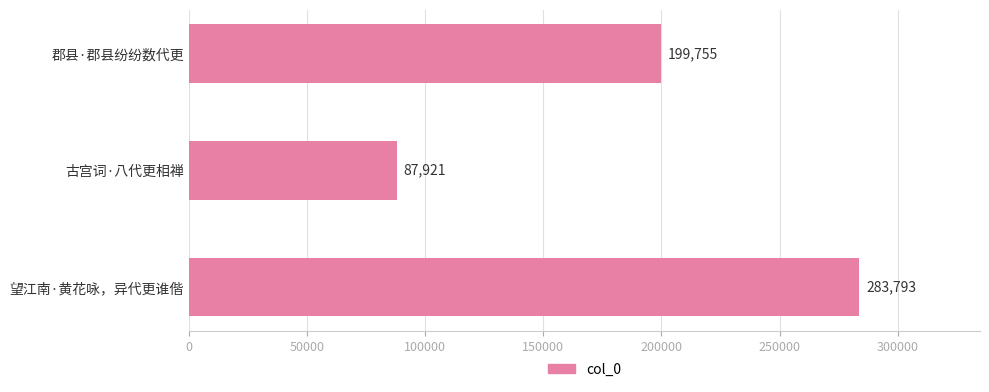

What is the sum of the values at 古宫词·八代更相禅 and 郡县·郡县纷纷数代更?

287676